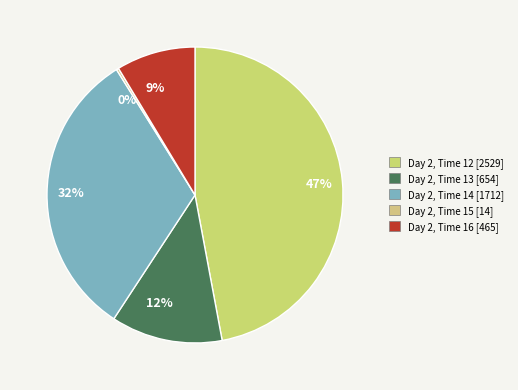

Is 9% the majority of the pie?

No